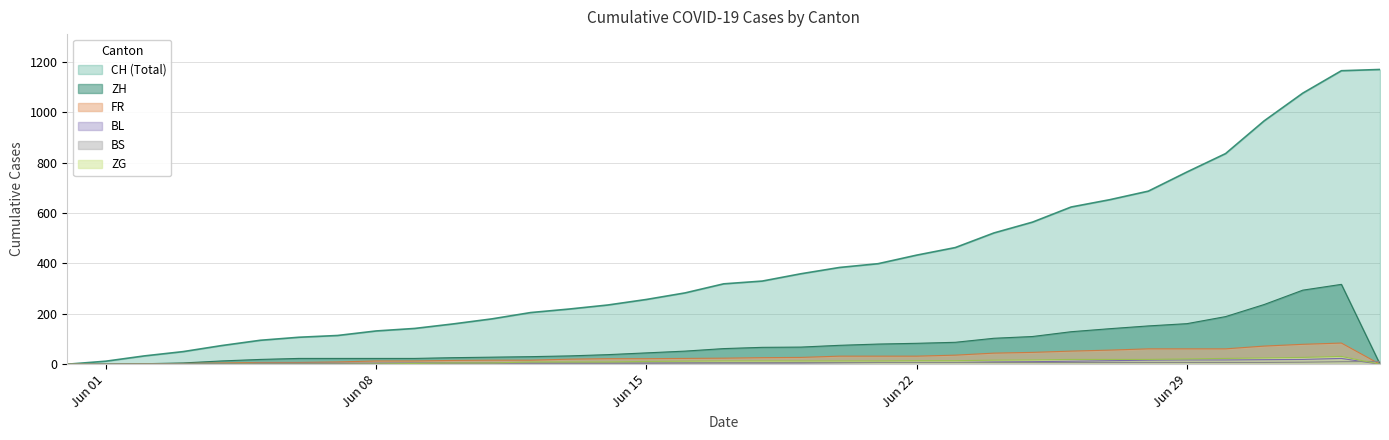

What are all the series names shown in the legend?

CH, ZH, FR, BS, BL, ZG